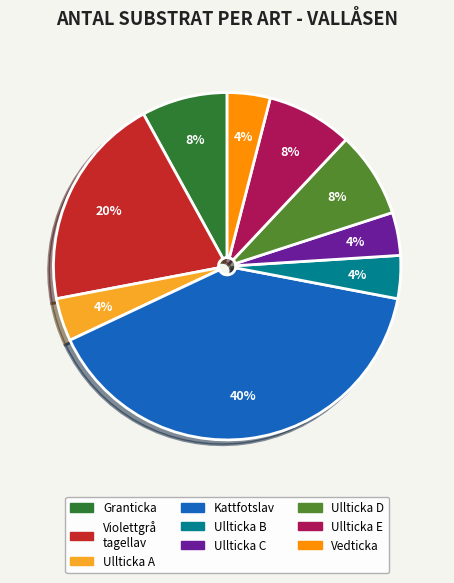

How many segments does this pie chart have?

9